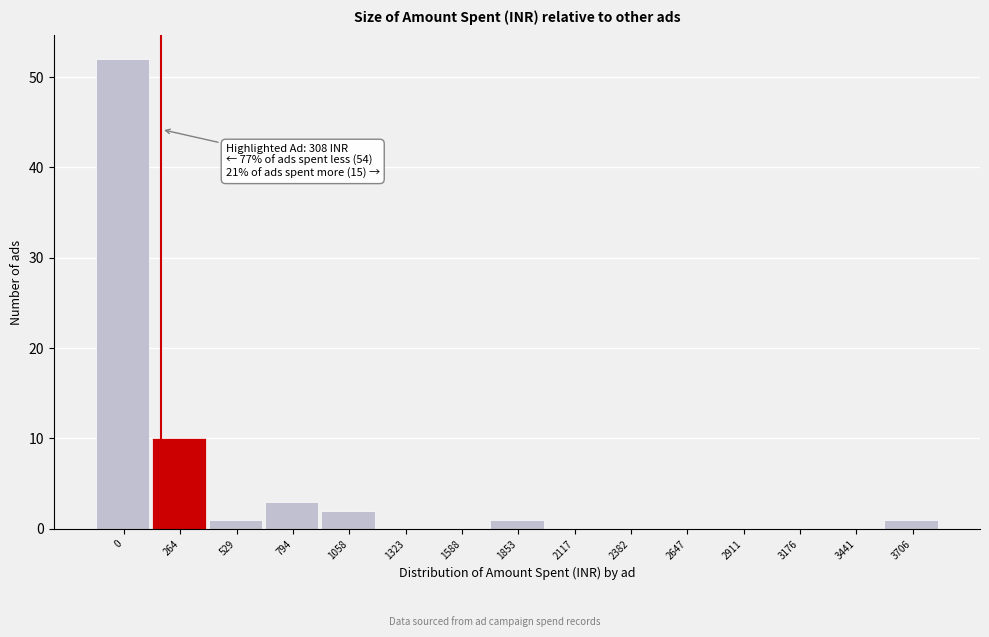

Reading left to right, list all the values displayed in this chart.

0=52	264=10	529=1	794=3	1058=2	1323=0	1588=0	1853=1	2117=0	2382=0	2647=0	2911=0	3176=0	3441=0	3706=1